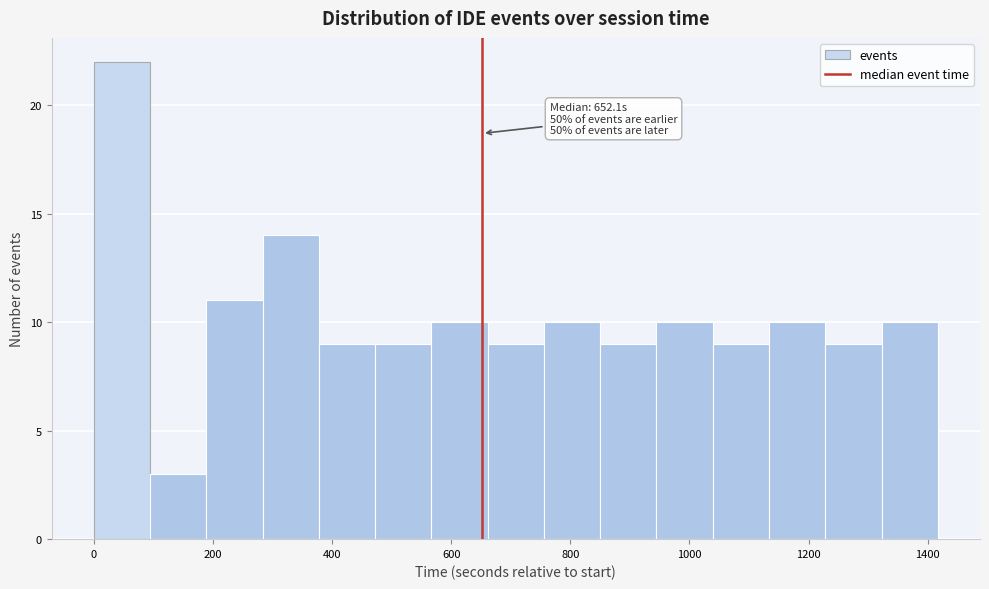

Over which range of the x-axis is the bar tallest?

0 to 100